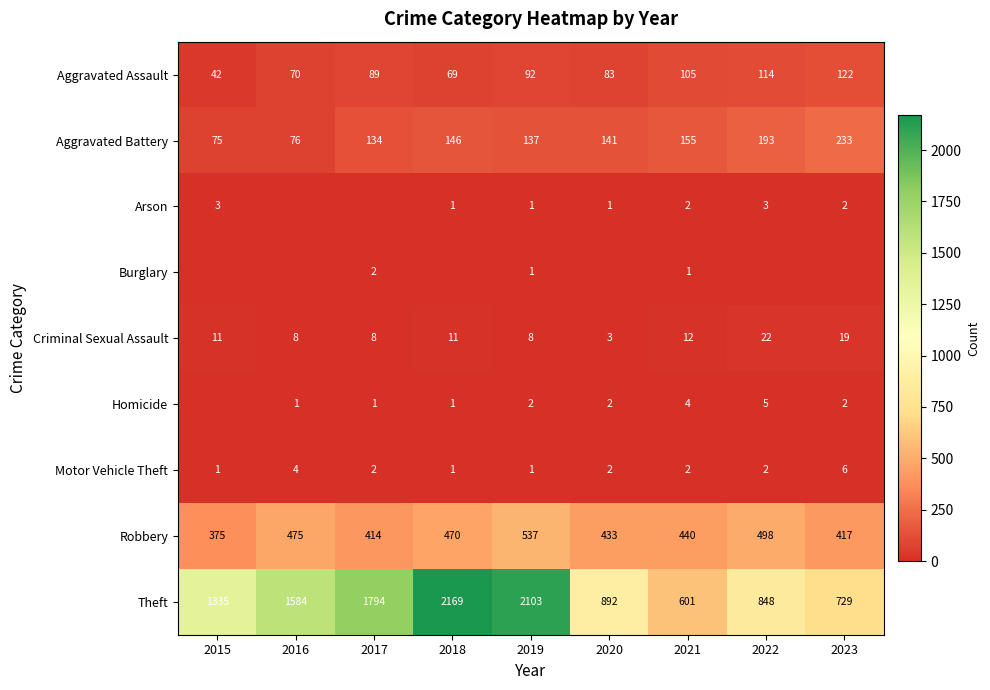

Is it true that Aggravated Assault equals 63 at 2021?

False